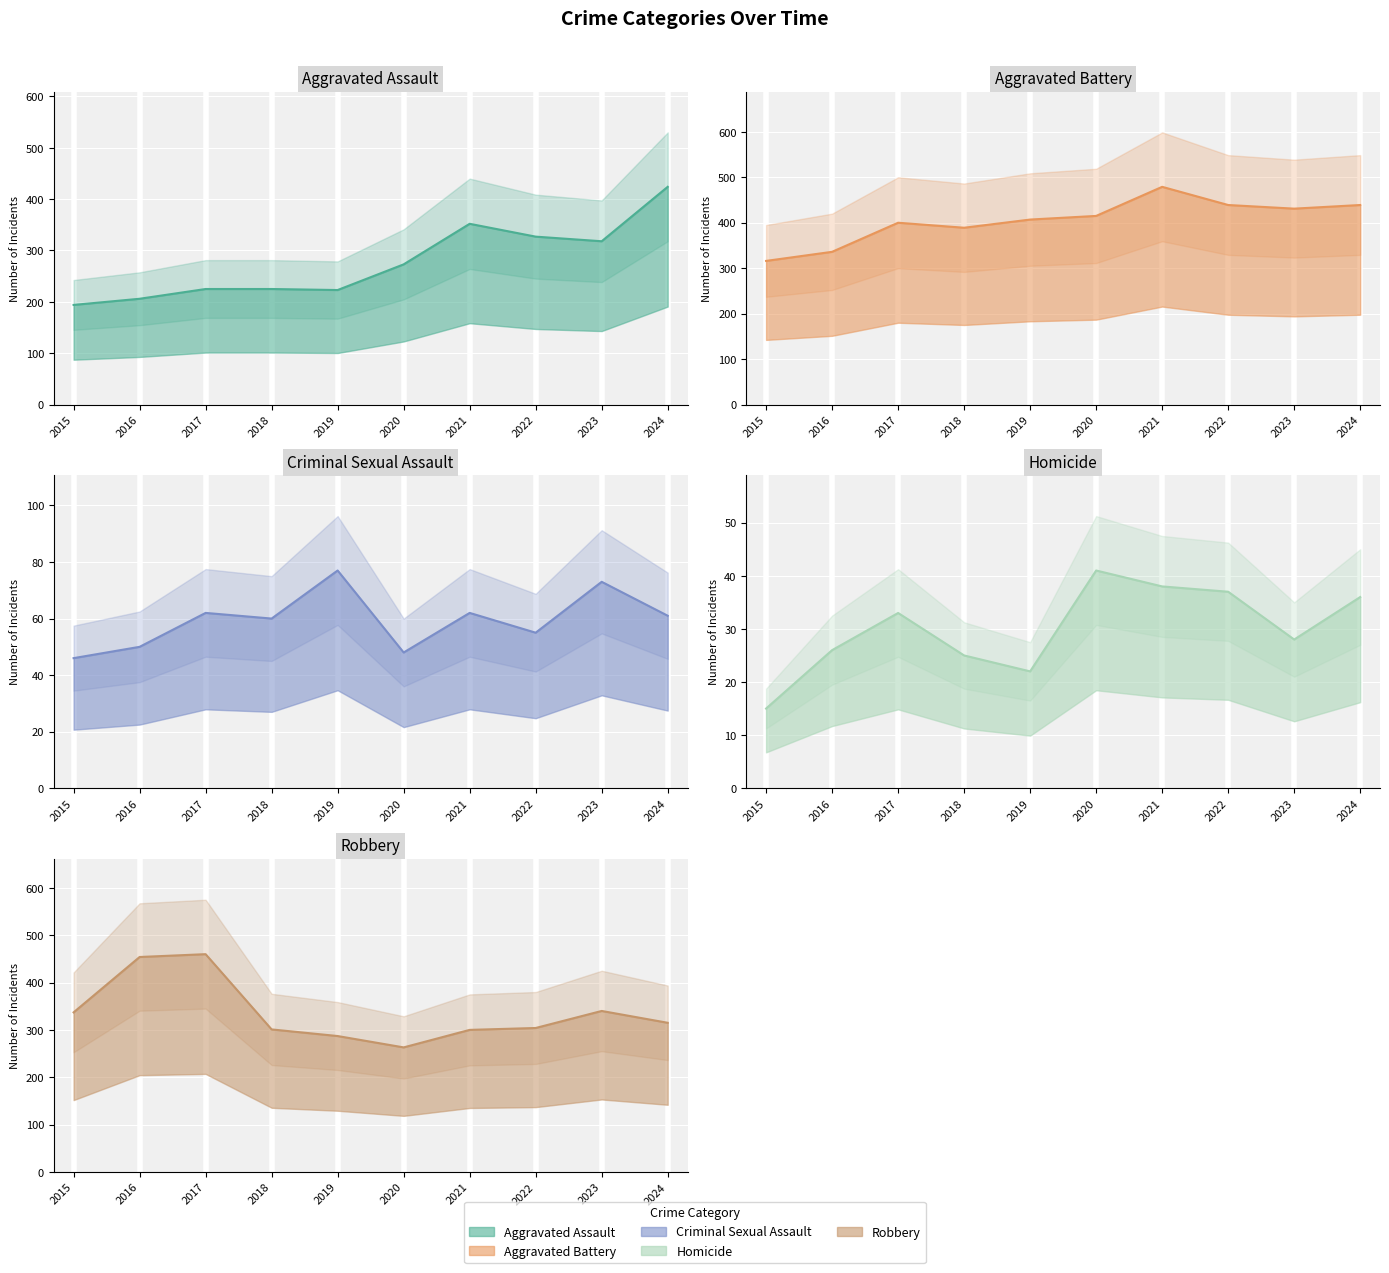

At how many categories does at least one series exceed 457?

2